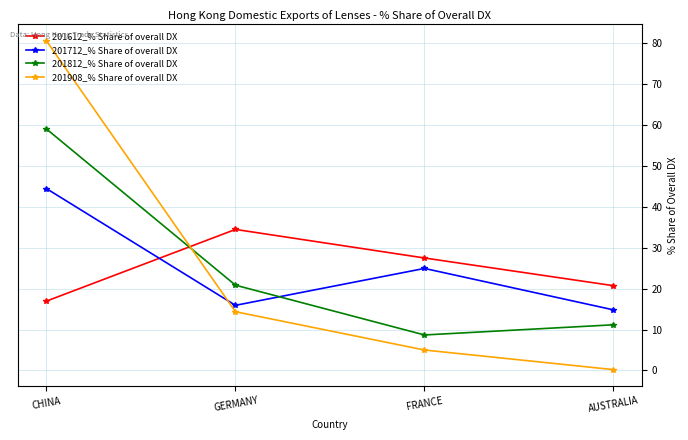

True or false: 201908_% Share of overall DX has a value of 22.6 at GERMANY.

False